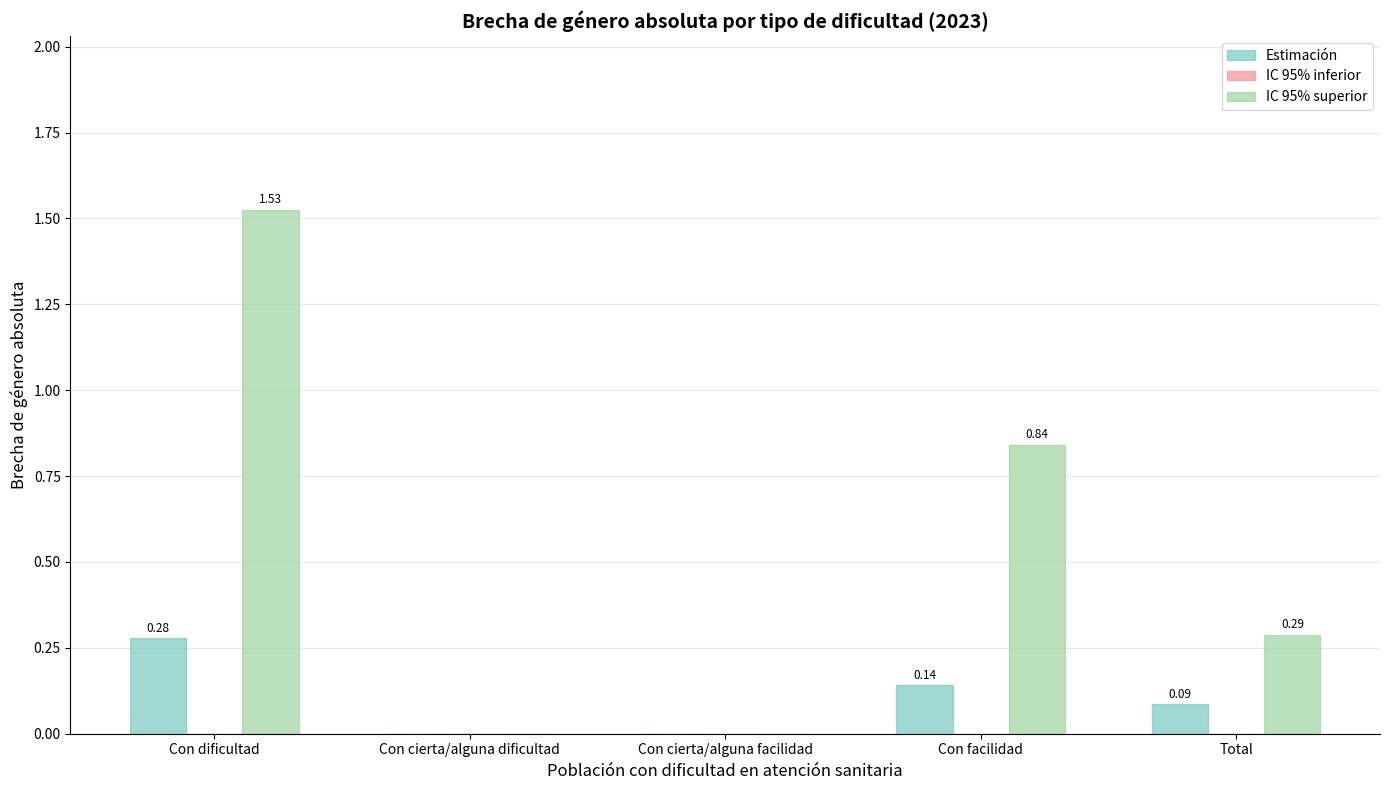

What is the sum of all Estimación values?

0.5